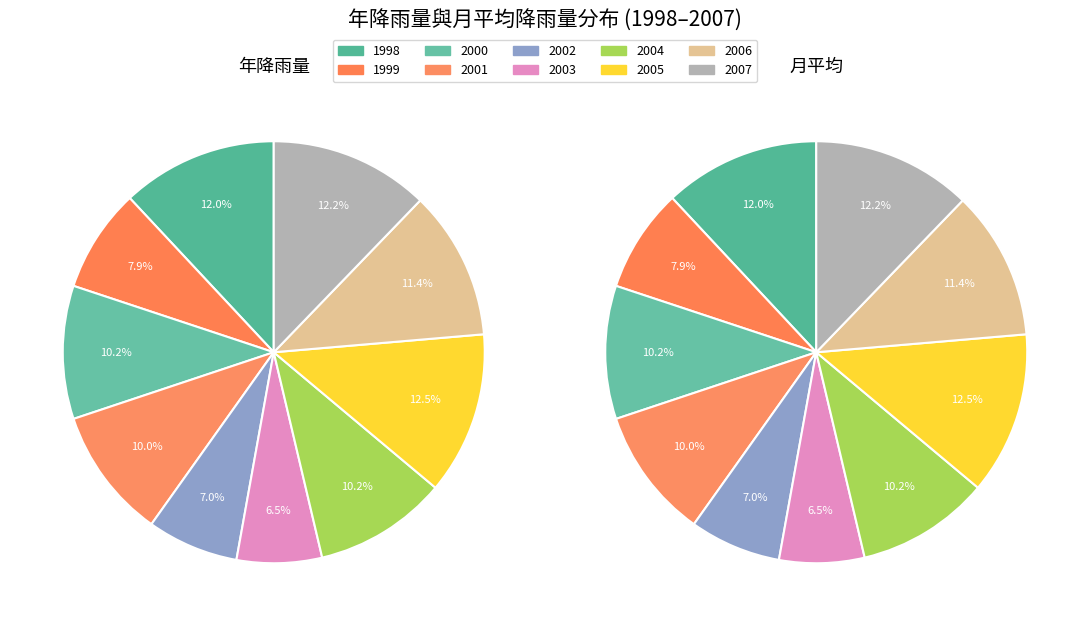

Is there a majority slice in this chart?

No